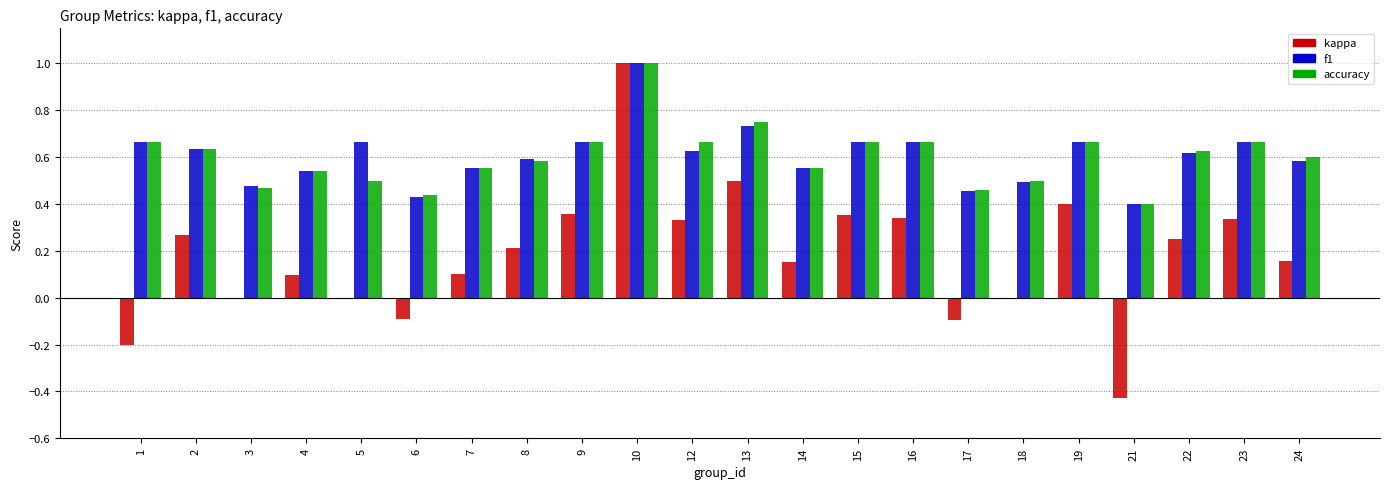

What is the greatest value displayed?

1.0